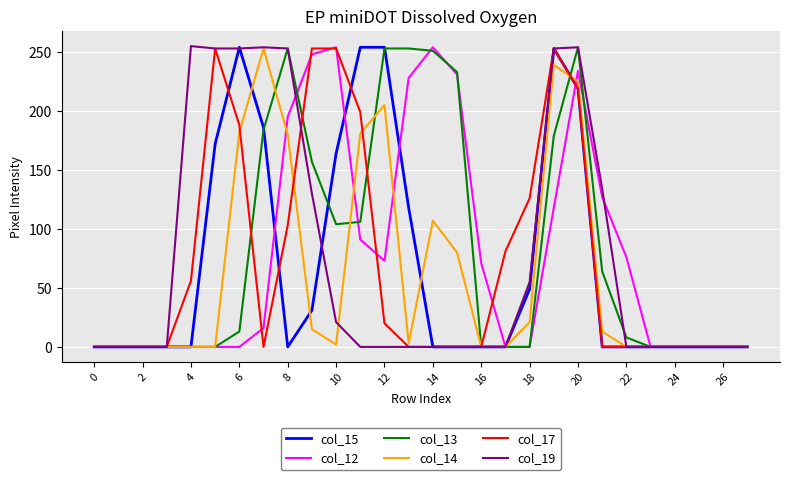

What is the greatest value displayed?

255